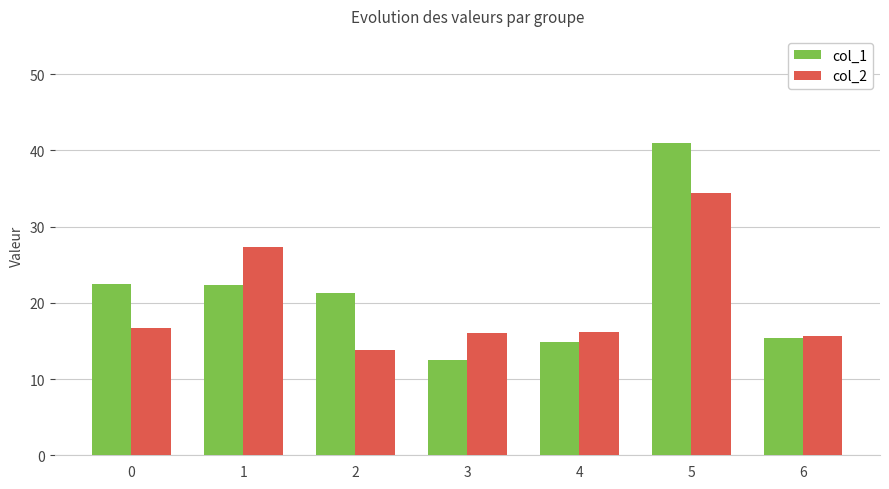

What is the difference between the col_1 values at 0 and 4?

7.6